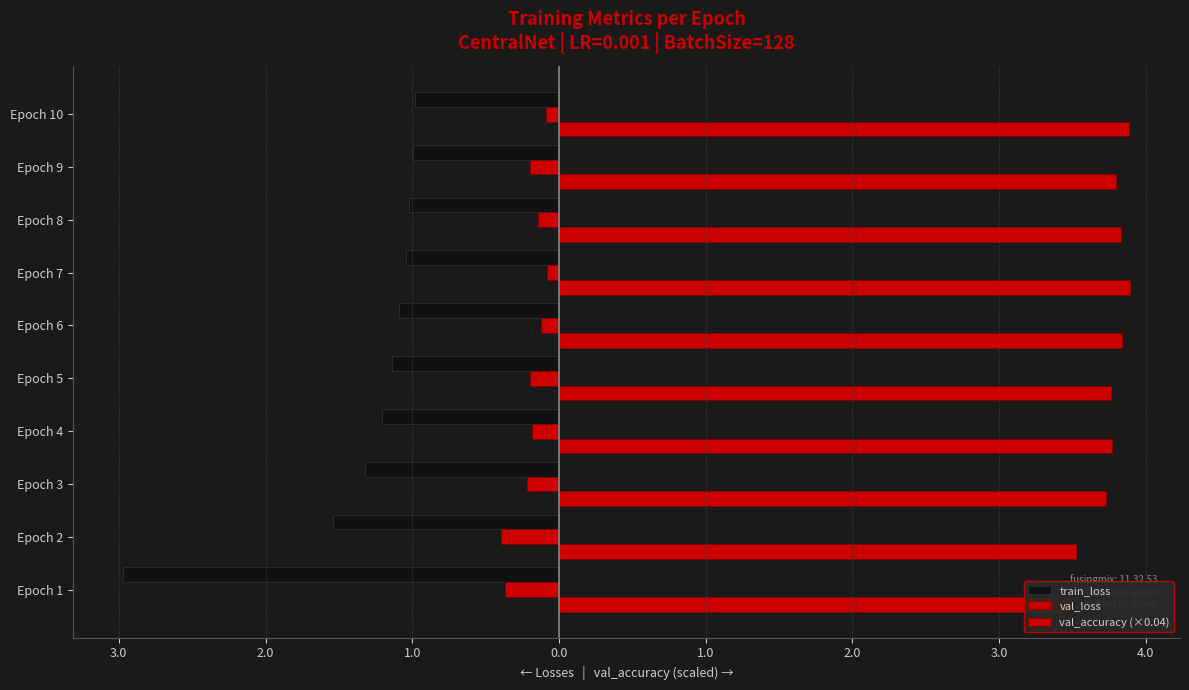

What is the sum of the val_accuracy (×0.04) values at Epoch 9 and Epoch 2?

7.3